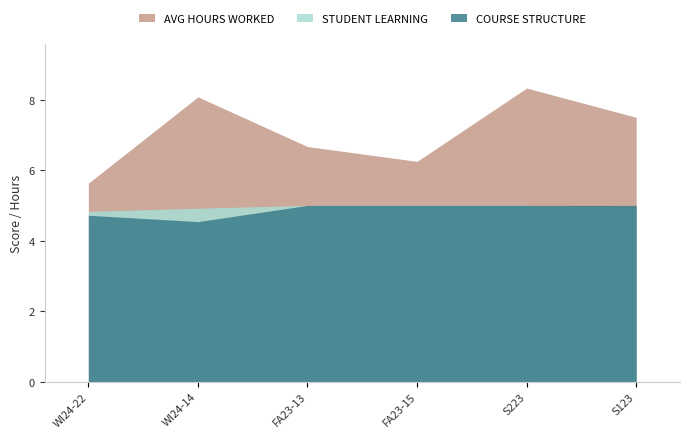

Which series has the widest spread of values?

AVG HOURS WORKED